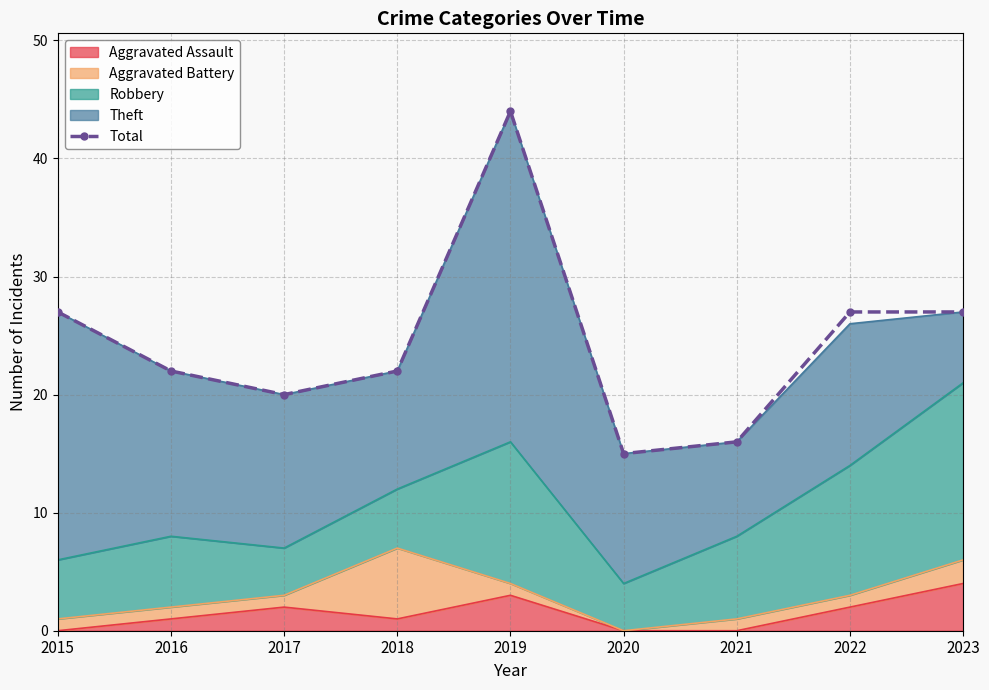

What is the change in value from 2015 to 2020?

-12